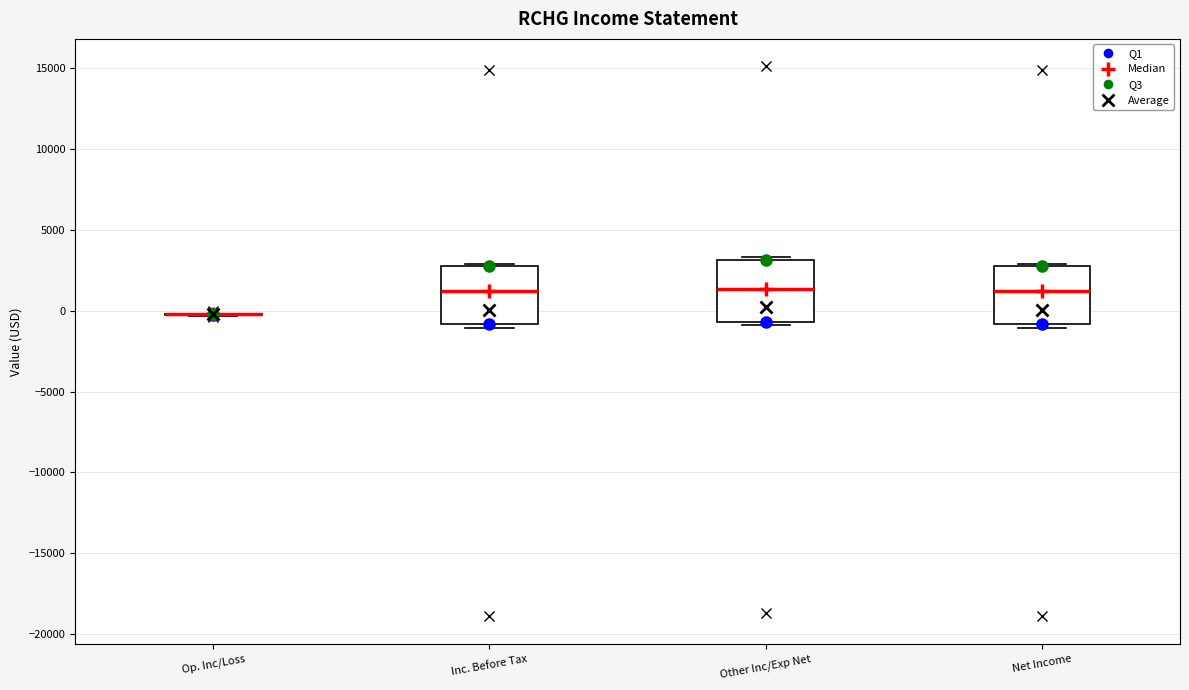

Reading left to right, transcribe this box plot: for each box, give where its median line is, the range the box spans, and where its two whiskers end, as read against the y-axis. The values are not printed on the chart, so give them approximately, as read against the axis.

Op. Inc/Loss: box collapsed to a line at 0, whiskers -500 to 0
Inc. Before Tax: median 1000, box -1000 to 3000, whiskers -1000 (just below the box's lower edge) to 3000
Other Inc/Exp Net: median 1500, box -500 to 3000, whiskers -1000 to 3500
Net Income: median 1000, box -1000 to 3000, whiskers -1000 (just below the box's lower edge) to 3000